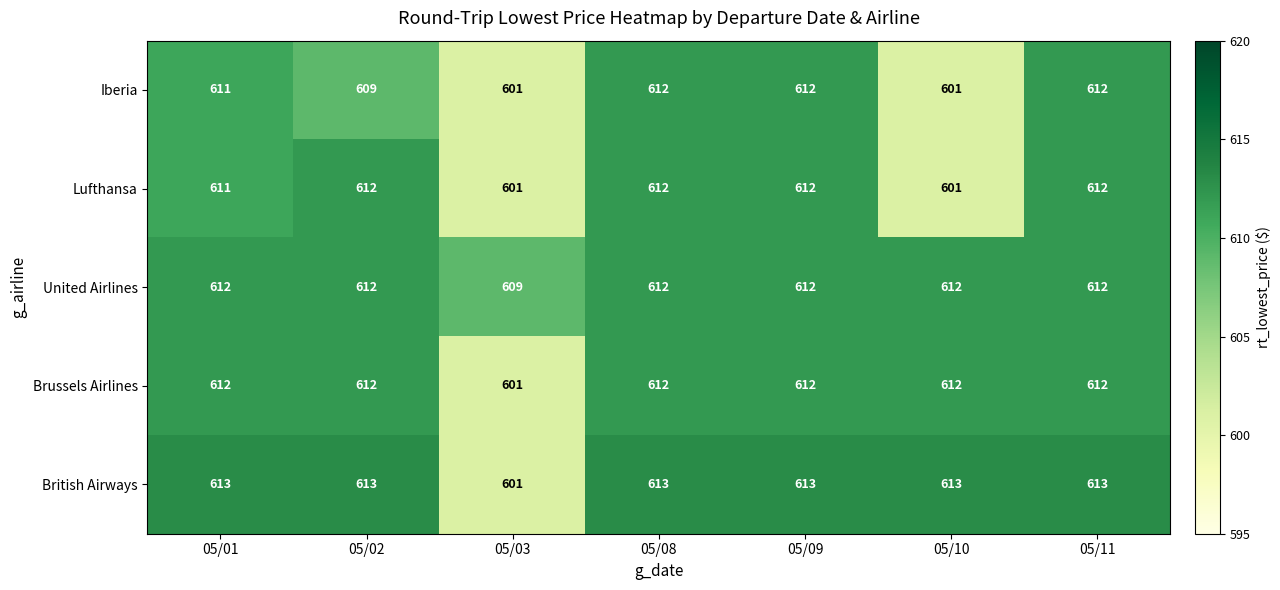

Read the United Airlines value at 05/11.

612